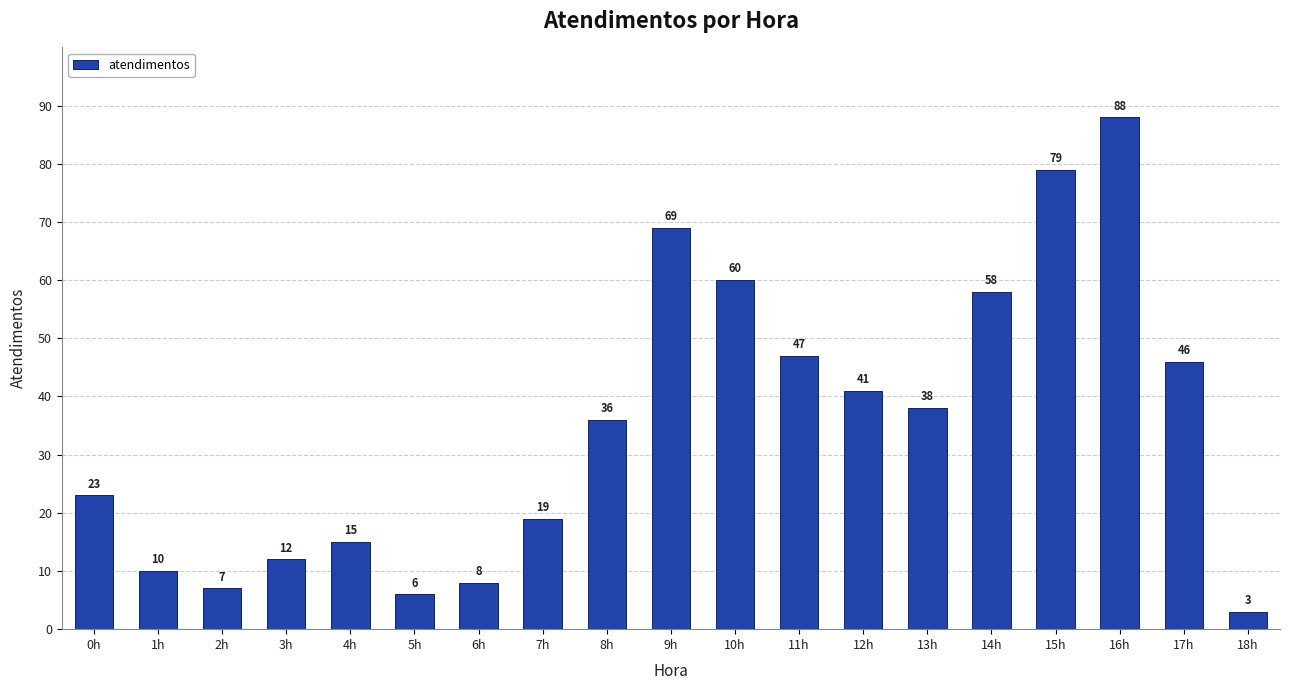

What is the smallest value displayed?

3